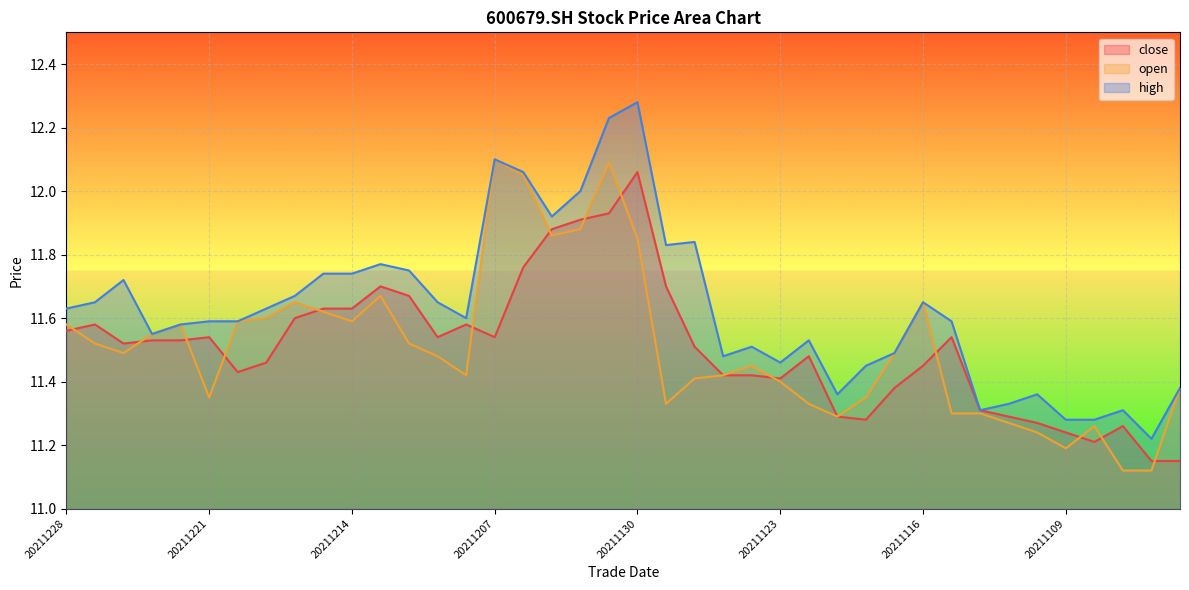

Rank the categories by high value from highest to lowest.

20211130, 20211201, 20211207, 20211206, 20211202, 20211203, 20211126, 20211129, 20211213, 20211210, 20211215, 20211214, 20211224, 20211216, 20211227, 20211209, 20211116, 20211228, 20211217, 20211208, 20211221, 20211220, 20211115, 20211222, 20211223, 20211122, 20211124, 20211117, 20211125, 20211123, 20211118, 20211103, 20211119, 20211110, 20211111, 20211112, 20211105, 20211109, 20211108, 20211104